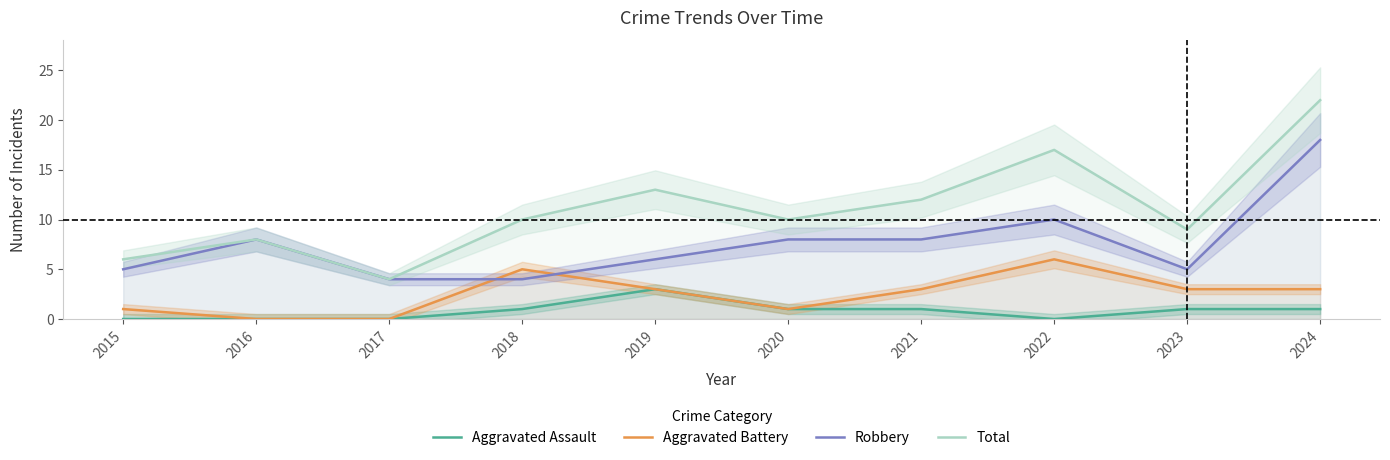

The value of Aggravated Assault at 2015 is 2. True or false?

False